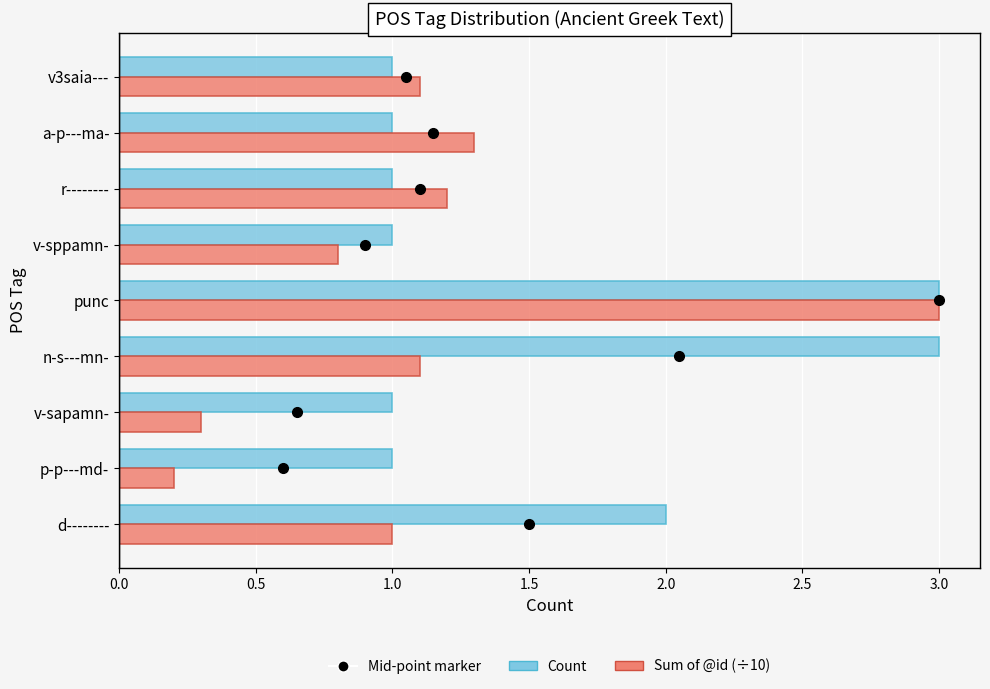

Which series has the widest spread of values?

Sum of @id (÷10)